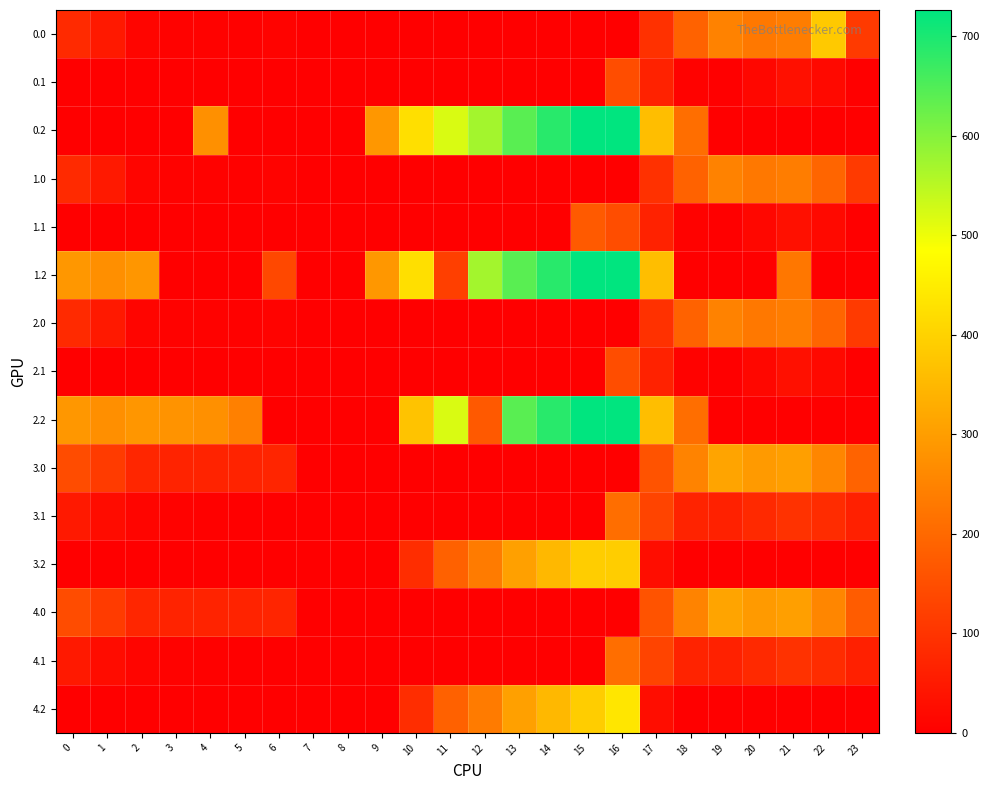

Reading right to left, transcribe all the data shown in this chart.

0.0: 23=111.3	22=382.6	21=238.4	20=229.9	19=249.2	18=186.7	17=94.8	16=0.0	15=0.0	14=0.0	13=0.0	12=0.0	11=0.0	10=0.0	9=0.0	8=0.0	7=0.0	6=8.0	5=3.8	4=4.9	3=4.4	2=10.3	1=49.5	0=82.0
0.1: 23=0.0	22=19.9	21=32.4	20=14.5	19=0.2	18=5.4	17=66.6	16=147.3	15=0.0	14=0.0	13=0.0	12=0.0	11=0.0	10=0.0	9=0.0	8=0.0	7=0.0	6=0.0	5=0.0	4=0.0	3=0.0	2=0.0	1=0.0	0=0.0
0.2: 23=0.0	22=0.0	21=0.0	20=0.0	19=0.0	18=210.0	17=362.4	16=726.6	15=725.8	14=687.4	13=640.4	12=571.2	11=520.6	10=423.5	9=288.5	8=0.0	7=0.0	6=0.0	5=0.0	4=274.4	3=0.0	2=0.0	1=0.0	0=0.0
1.0: 23=111.3	22=192.3	21=238.4	20=229.9	19=249.2	18=186.7	17=94.8	16=0.0	15=0.0	14=0.0	13=0.0	12=0.0	11=0.0	10=0.0	9=0.0	8=0.0	7=0.0	6=8.0	5=3.8	4=4.9	3=4.4	2=10.3	1=49.5	0=82.0
1.1: 23=0.0	22=19.9	21=32.4	20=14.5	19=0.2	18=5.4	17=66.6	16=147.3	15=173.1	14=0.0	13=0.0	12=0.0	11=0.0	10=0.0	9=0.0	8=0.0	7=0.0	6=0.0	5=0.0	4=0.0	3=0.0	2=0.0	1=0.0	0=0.0
1.2: 23=0.0	22=0.0	21=226.4	20=0.0	19=0.0	18=0.0	17=362.4	16=726.6	15=725.8	14=687.4	13=640.4	12=571.2	11=120.6	10=423.5	9=288.5	8=0.0	7=0.0	6=138.0	5=0.0	4=0.0	3=0.0	2=285.5	1=272.7	0=287.1
2.0: 23=111.3	22=192.3	21=238.4	20=229.9	19=249.2	18=186.7	17=94.8	16=0.0	15=0.0	14=0.0	13=0.0	12=0.0	11=0.0	10=0.0	9=0.0	8=0.0	7=0.0	6=8.0	5=3.8	4=4.9	3=4.4	2=10.3	1=49.5	0=82.0
2.1: 23=0.0	22=19.9	21=32.4	20=14.5	19=0.2	18=5.4	17=66.6	16=147.3	15=0.0	14=0.0	13=0.0	12=0.0	11=0.0	10=0.0	9=0.0	8=0.0	7=0.0	6=0.0	5=0.0	4=0.0	3=0.0	2=0.0	1=0.0	0=0.0
2.2: 23=0.0	22=0.0	21=0.0	20=0.0	19=0.0	18=210.0	17=362.4	16=726.6	15=725.8	14=687.4	13=640.4	12=171.2	11=520.6	10=371.7	9=0.0	8=0.0	7=0.0	6=0.0	5=245.0	4=274.4	3=281.0	2=285.5	1=272.7	0=287.1
3.0: 23=189.6	22=256.3	21=302.4	20=293.9	19=313.2	18=250.7	17=158.8	16=0.0	15=0.0	14=0.0	13=0.0	12=0.0	11=0.0	10=0.0	9=0.0	8=0.0	7=0.0	6=72.0	5=67.8	4=68.9	3=68.4	2=74.3	1=113.5	0=146.0
3.1: 23=63.4	22=83.9	21=96.4	20=78.5	19=64.2	18=69.4	17=130.6	16=211.3	15=0.0	14=0.0	13=0.0	12=0.0	11=0.0	10=0.0	9=0.0	8=0.0	7=0.0	6=0.0	5=0.0	4=3.6	3=6.7	2=11.9	1=25.1	0=48.6
3.2: 23=0.0	22=0.0	21=0.0	20=0.0	19=0.0	18=0.0	17=26.4	16=390.6	15=389.8	14=351.4	13=304.4	12=235.2	11=184.6	10=87.5	9=0.0	8=0.0	7=0.0	6=0.0	5=0.0	4=0.0	3=0.0	2=0.0	1=0.0	0=0.0
4.0: 23=175.3	22=256.3	21=302.4	20=293.9	19=313.2	18=250.7	17=158.8	16=0.0	15=0.0	14=0.0	13=0.0	12=0.0	11=0.0	10=0.0	9=0.0	8=0.0	7=0.0	6=72.0	5=67.8	4=68.9	3=68.4	2=74.3	1=113.5	0=146.0
4.1: 23=63.4	22=83.9	21=96.4	20=78.5	19=64.2	18=69.4	17=130.6	16=211.3	15=0.0	14=0.0	13=0.0	12=0.0	11=0.0	10=0.0	9=0.0	8=0.0	7=0.0	6=0.0	5=0.0	4=3.6	3=6.7	2=11.9	1=25.1	0=48.6
4.2: 23=0.0	22=0.0	21=0.0	20=0.0	19=0.0	18=0.0	17=26.4	16=438.0	15=389.8	14=351.4	13=304.4	12=235.2	11=184.6	10=87.5	9=0.0	8=0.0	7=0.0	6=0.0	5=0.0	4=0.0	3=0.0	2=0.0	1=0.0	0=0.0